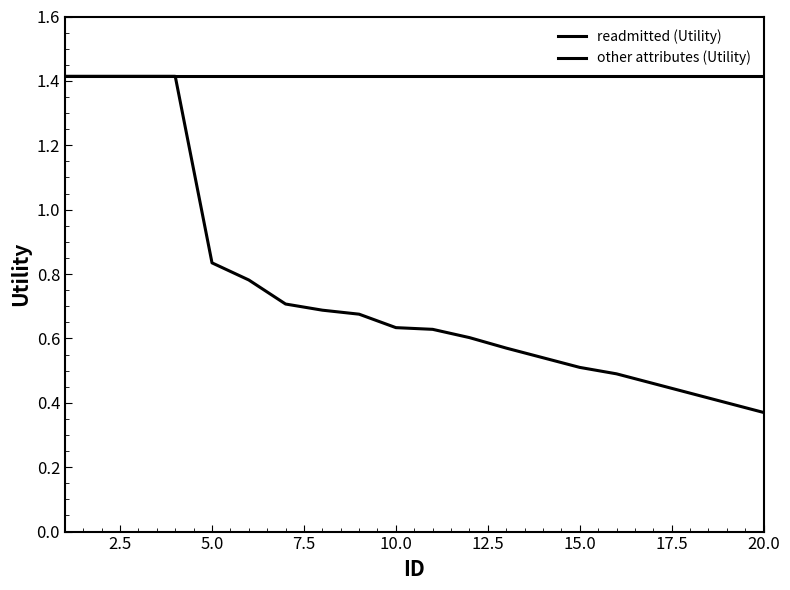

True or false: other attributes (Utility) and readmitted (Utility) cross at least once.

False